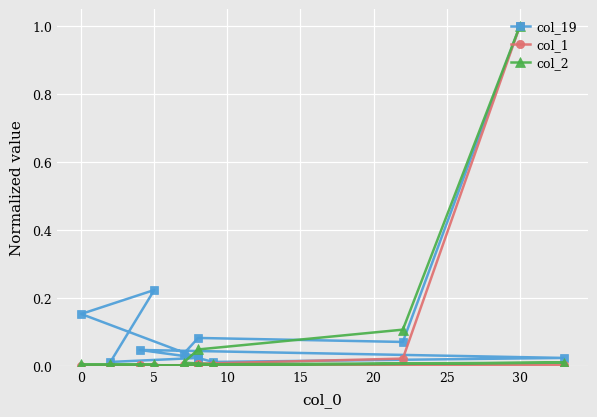

How many series are shown in this chart?

3